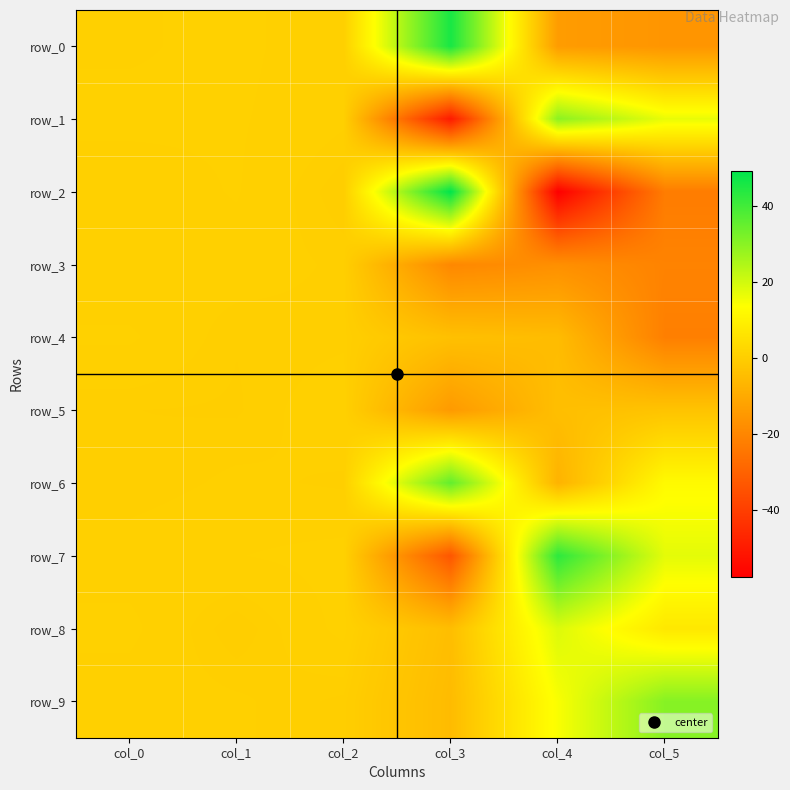

What is the difference between the highest and lowest values at col_3?

99.4